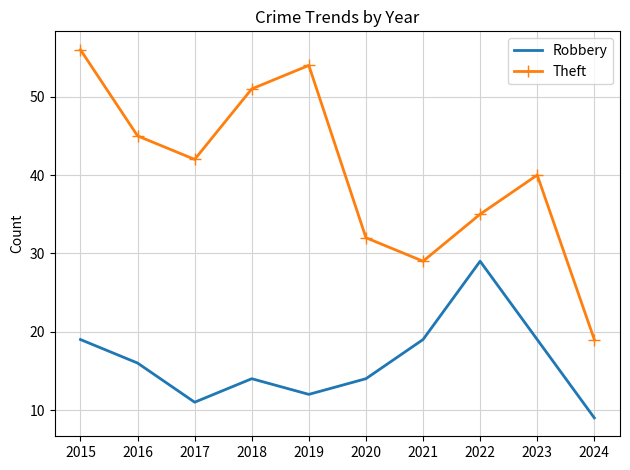

At which category is the sum across all series the highest?

2015